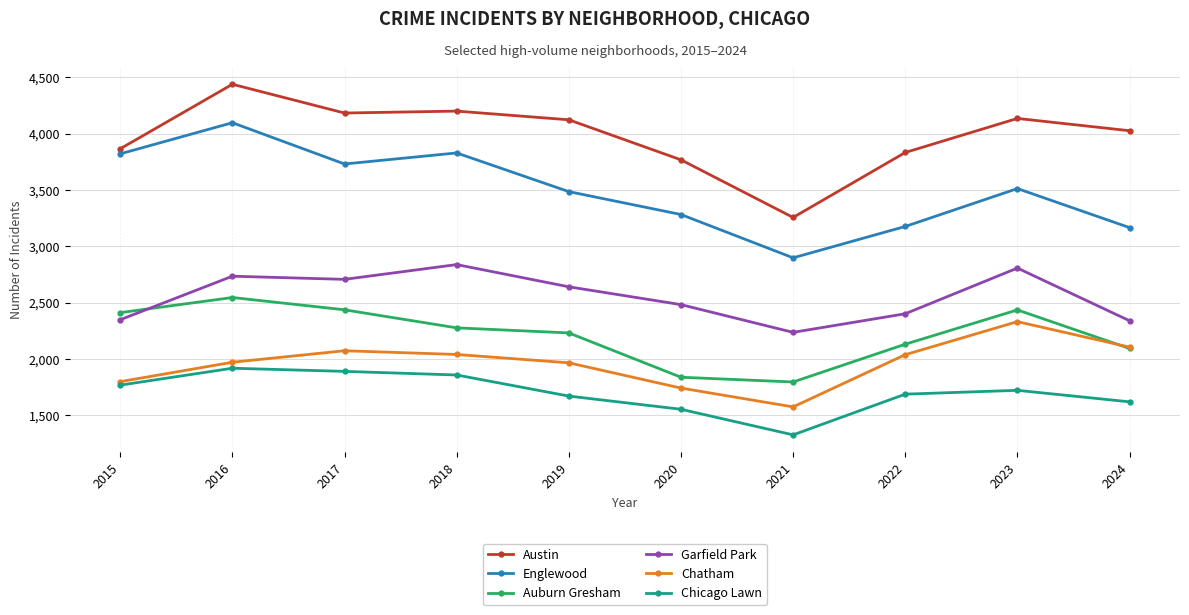

In Garfield Park, how many points are lower than both neighbors (excluding endpoints)?

2